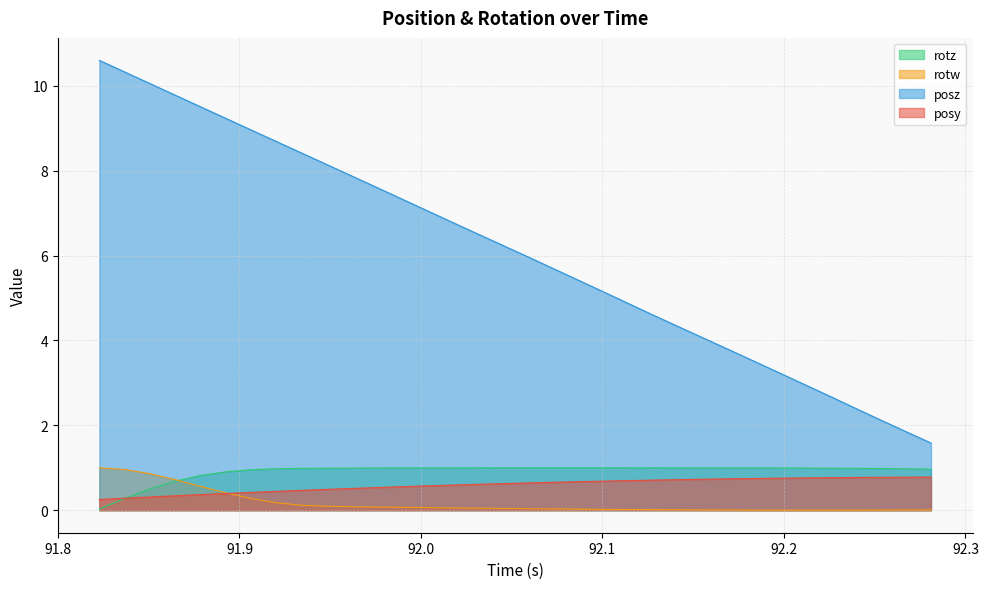

Reading left to right, transcribe all the data shown in this chart.

posy: 0.3	0.3	0.3	0.3	0.4	0.4	0.4	0.4	0.5	0.5	0.5	0.5	0.6	0.6	0.6	0.6	0.6	0.6	0.7	0.7	0.7	0.7	0.7	0.7	0.7	0.7	0.7	0.8	0.8	0.8	0.8	0.8	0.8	0.8
posz: 10.6	10.3	10.1	9.8	9.5	9.2	9.0	8.7	8.4	8.1	7.9	7.6	7.3	7.1	6.8	6.5	6.2	6.0	5.7	5.4	5.1	4.9	4.6	4.3	4.0	3.8	3.5	3.2	3.0	2.7	2.4	2.1	1.9	1.6
rotz: 0.0	0.3	0.5	0.7	0.8	0.9	1.0	1.0	1.0	1.0	1.0	1.0	1.0	1.0	1.0	1.0	1.0	1.0	1.0	1.0	1.0	1.0	1.0	1.0	1.0	1.0	1.0	1.0	1.0	1.0	1.0	1.0	1.0	1.0
rotw: 1.0	1.0	0.9	0.7	0.6	0.4	0.3	0.2	0.1	0.1	0.1	0.1	0.1	0.1	0.1	0.0	0.0	0.0	0.0	0.0	0.0	0.0	0.0	0.0	0.0	0.0	0.0	0.0	0.0	0.0	0.0	0.0	0.0	0.0